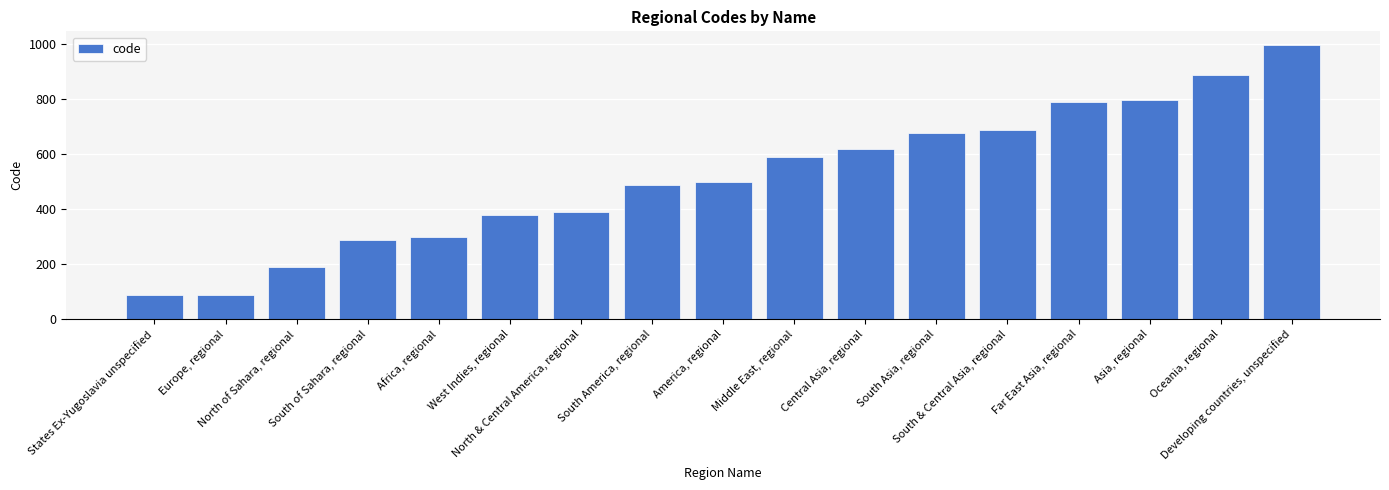

What is the average value?

515